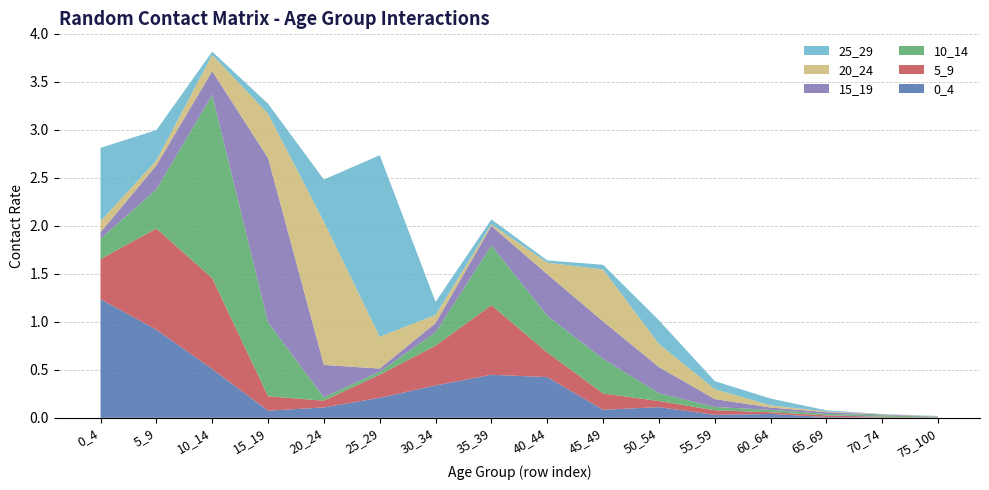

Reading left to right, transcribe all the data shown in this chart.

0_4: 1.2	0.9	0.5	0.1	0.1	0.2	0.3	0.4	0.4	0.1	0.1	0.0	0.0	0.0	0.0	0.0
5_9: 0.4	1.1	0.9	0.2	0.1	0.2	0.4	0.7	0.3	0.2	0.1	0.0	0.0	0.0	0.0	0.0
10_14: 0.2	0.4	1.9	0.8	0.0	0.0	0.1	0.6	0.4	0.4	0.1	0.0	0.0	0.0	0.0	0.0
15_19: 0.1	0.2	0.2	1.7	0.3	0.0	0.1	0.2	0.4	0.4	0.3	0.1	0.0	0.0	0.0	0.0
20_24: 0.1	0.1	0.2	0.5	1.5	0.3	0.1	0.0	0.1	0.5	0.2	0.1	0.0	0.0	0.0	0.0
25_29: 0.8	0.3	0.0	0.1	0.4	1.9	0.1	0.1	0.0	0.0	0.2	0.1	0.1	0.0	0.0	0.0